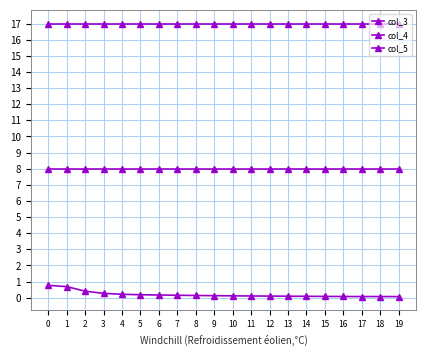

How many series are shown in this chart?

3